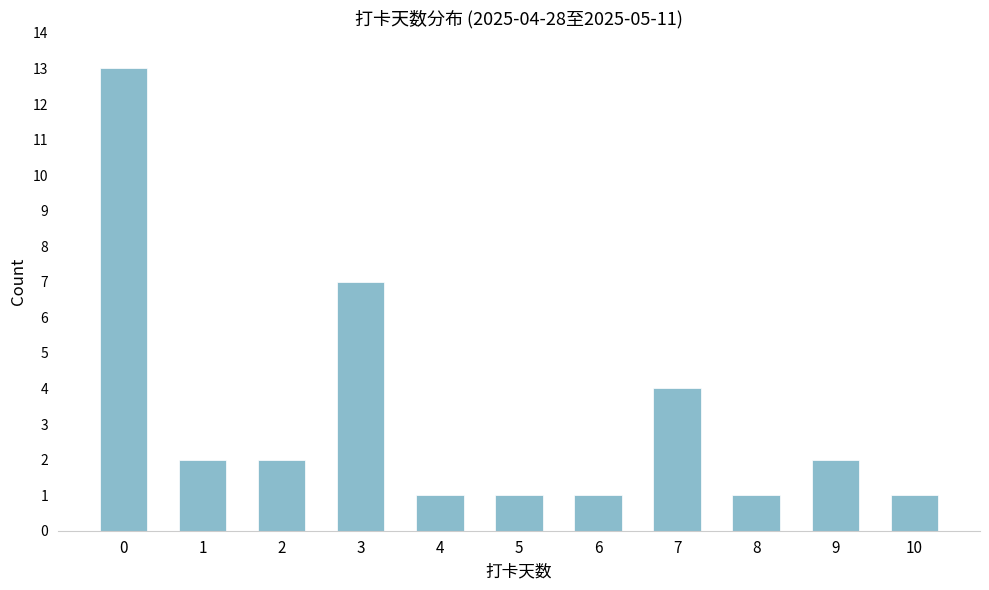

Reading left to right, list all the values displayed in this chart.

0=13	1=2	2=2	3=7	4=1	5=1	6=1	7=4	8=1	9=2	10=1